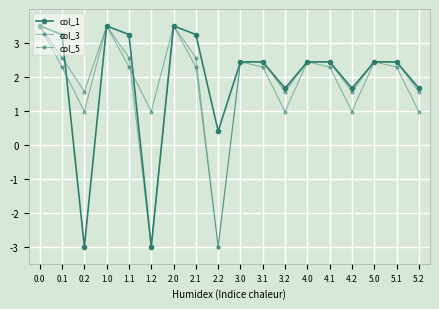

The value of col_3 at 0.0 is 1.2. True or false?

False